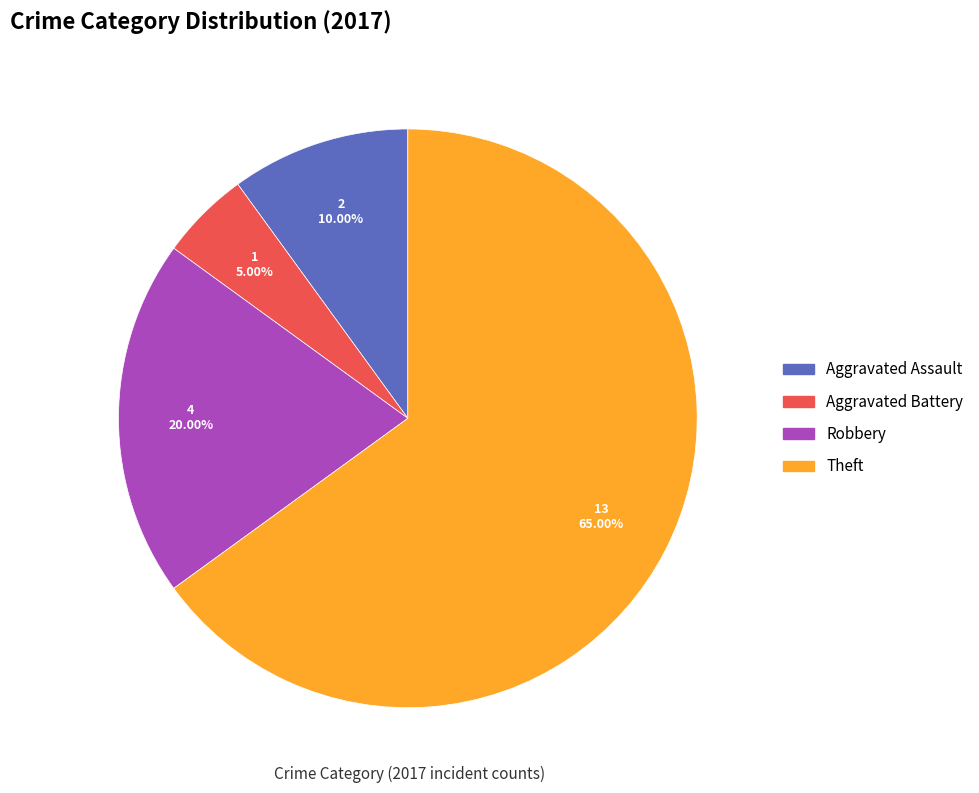

Does any single category account for the majority?

Yes